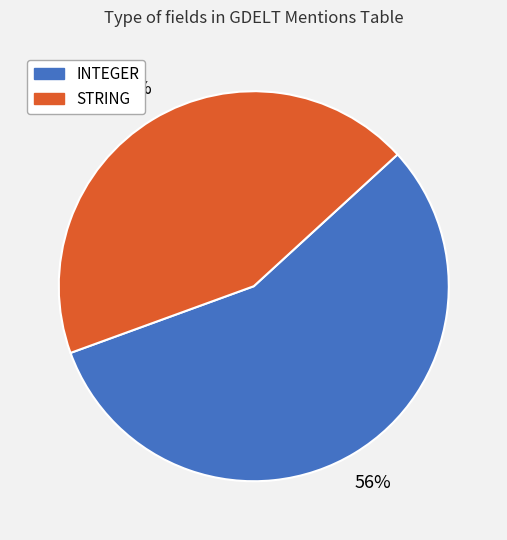

Approximately how many times larger is the value at STRING compared to INTEGER?

0.8